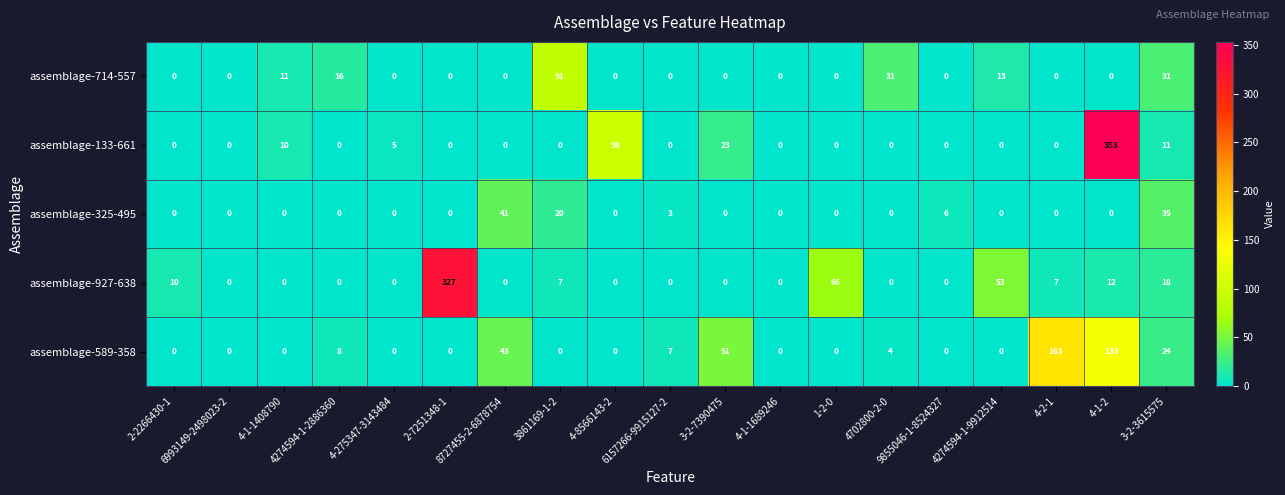

What is the difference between the highest and lowest values at 4702800-2-0?

31